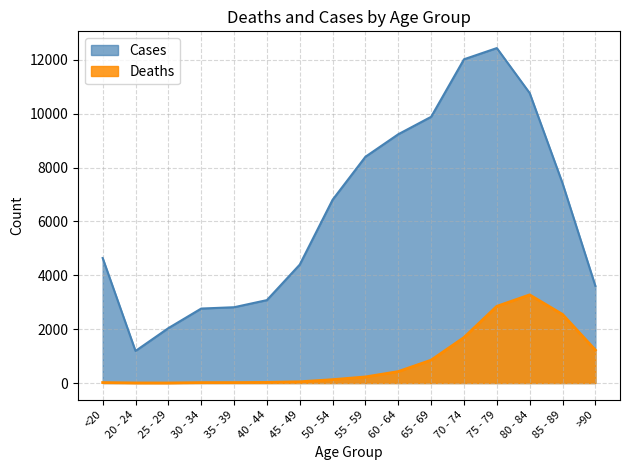

True or false: Deaths and Cases intersect in this chart.

False